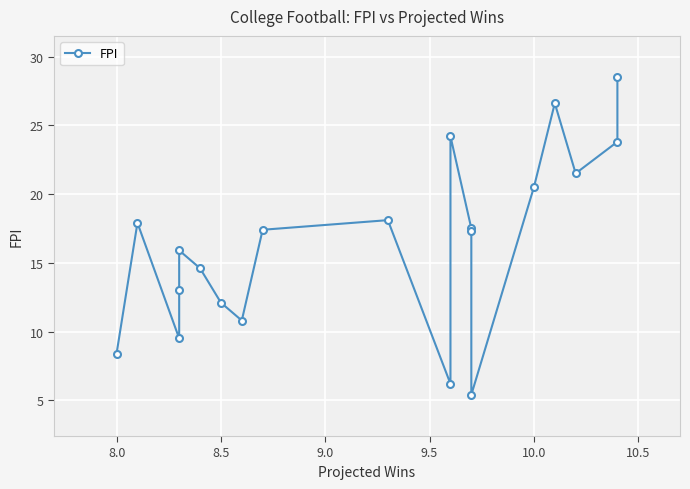

What is the value of the 4th point from the left?

13.0